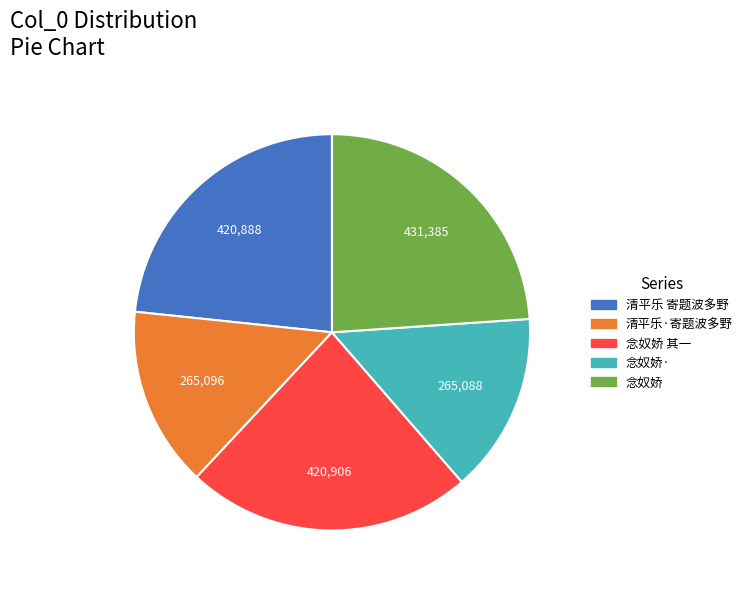

Is there any slice that represents more than half of the pie?

No